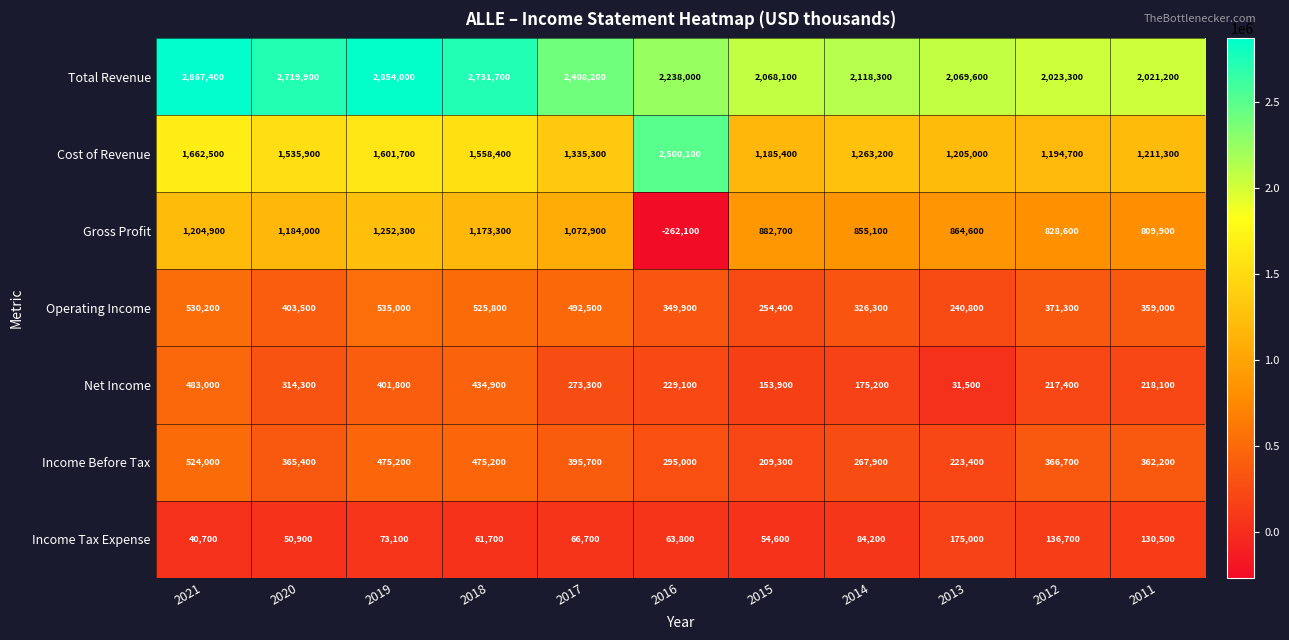

What is the sum of all Gross Profit values?

9866200